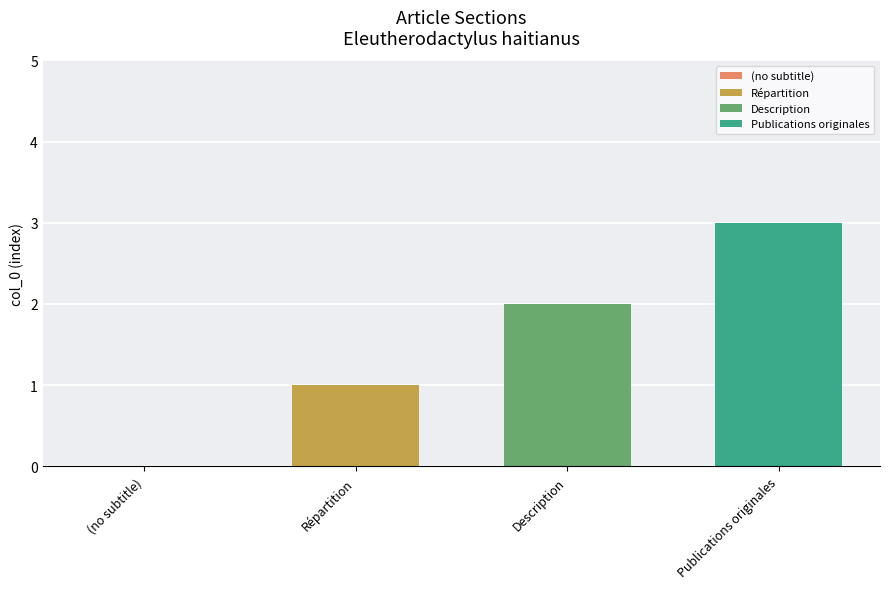

Which series has the largest range (max minus min)?

Répartition